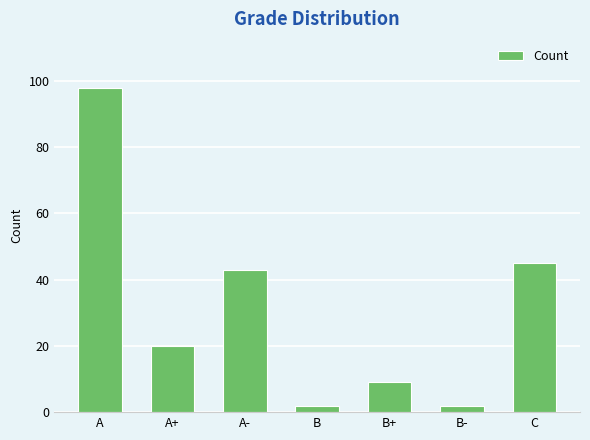

What is the label of the 6th bar from the left?

B-